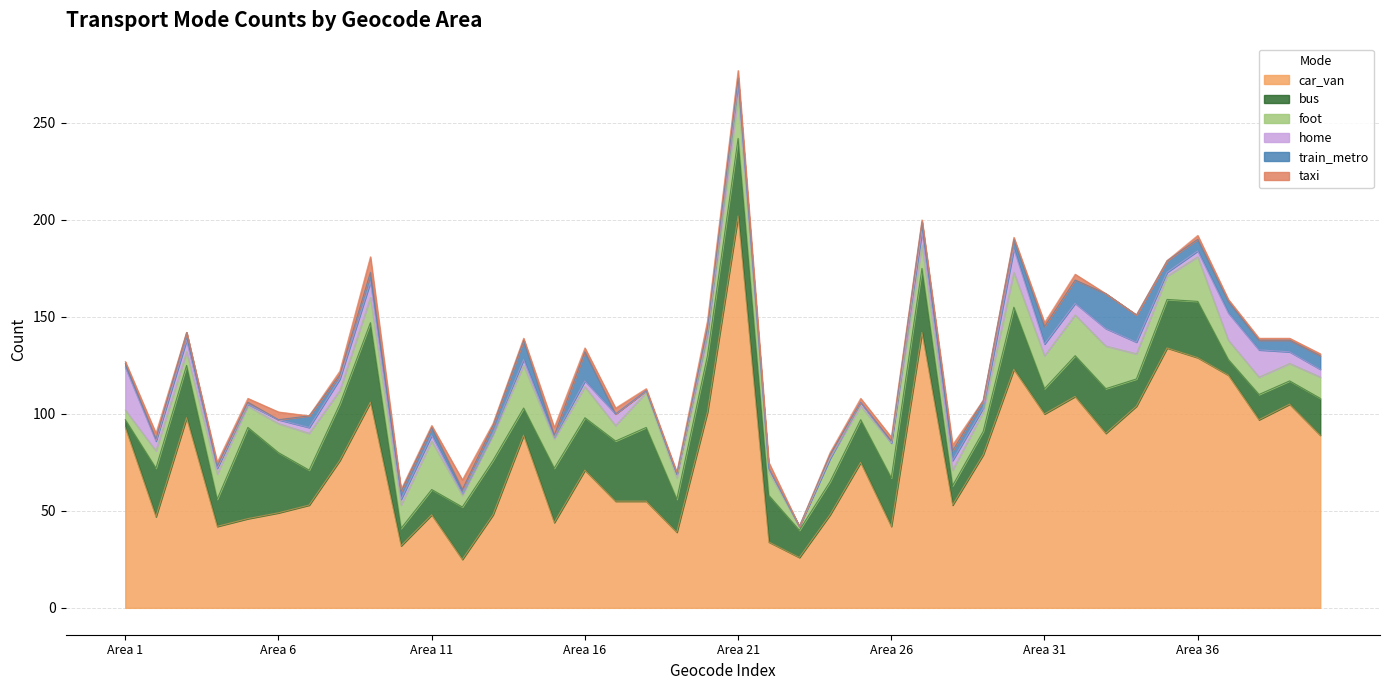

What is the average value of the bus series?

23